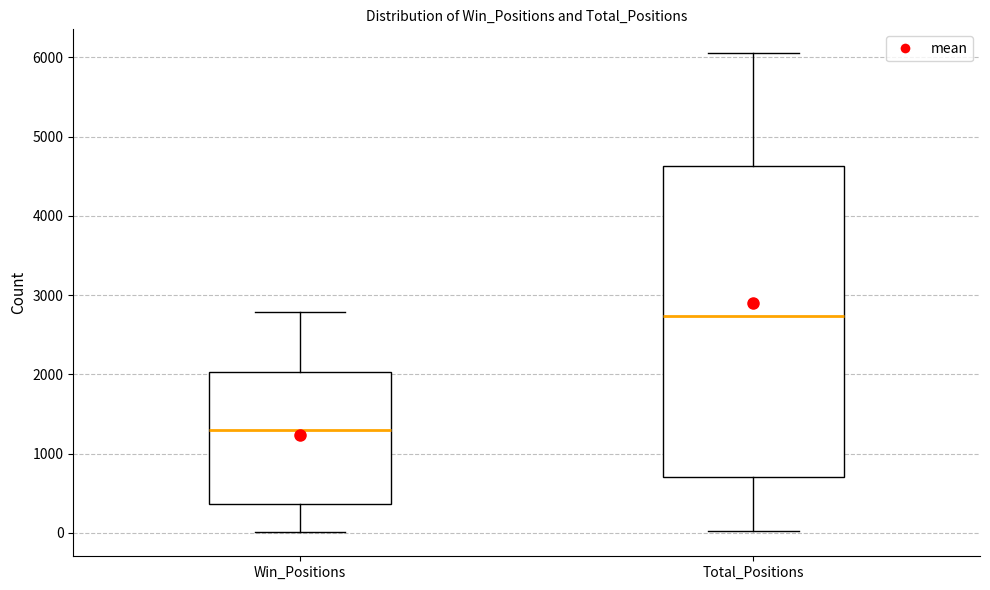

Reading left to right, transcribe this box plot: for each box, give where its median line is, the range the box spans, and where its two whiskers end, as read against the y-axis. The values are not printed on the chart, so give them approximately, as read against the axis.

Win_Positions: median 1300, box 400 to 2000, whiskers 0 to 2800
Total_Positions: median 2700, box 700 to 4600, whiskers 0 to 6100